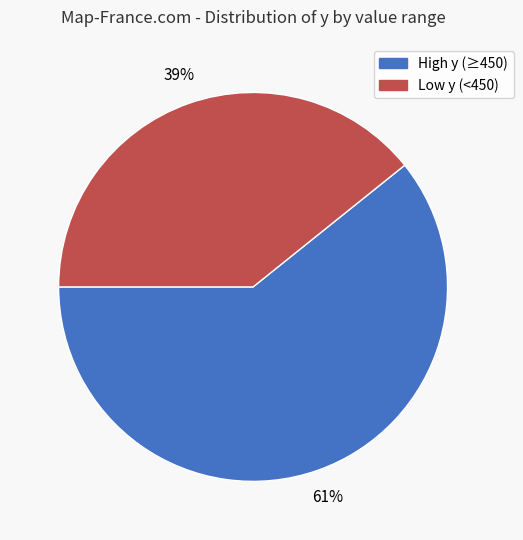

Is there a majority slice in this chart?

Yes